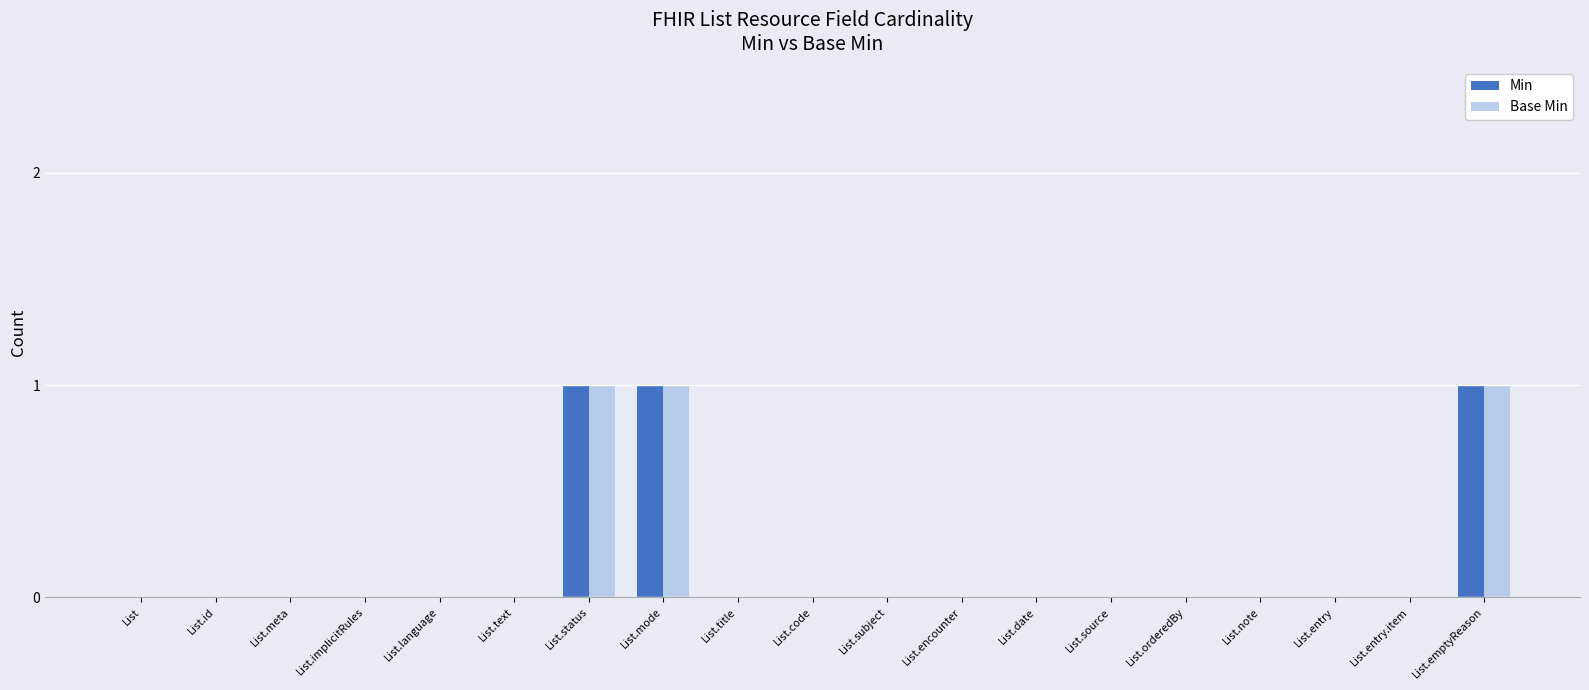

The value of Base Min at List.status is 1. True or false?

True